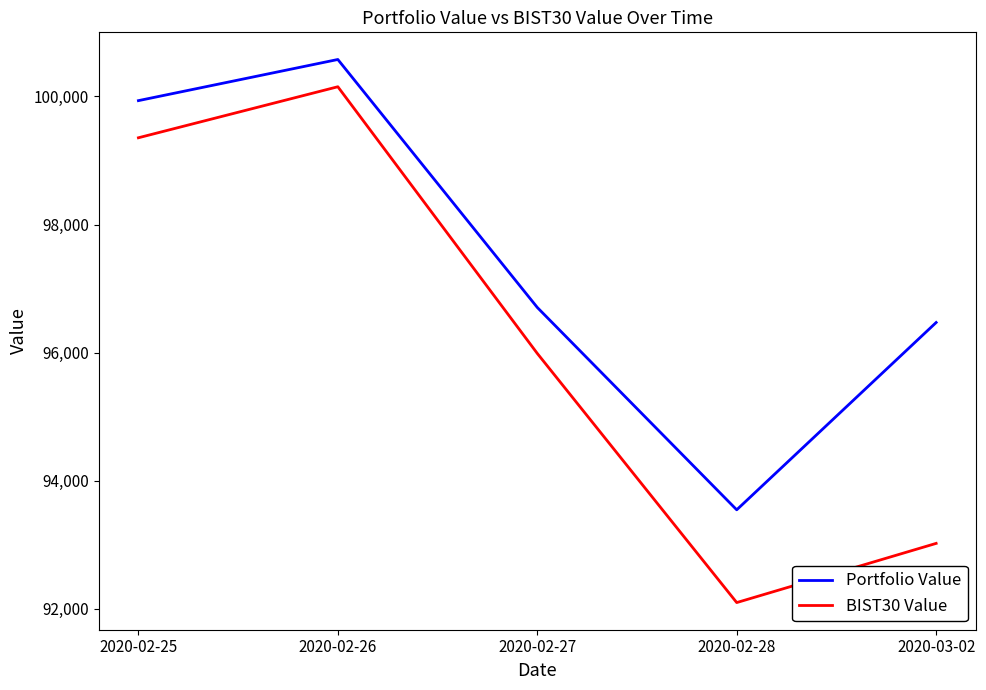

True or false: BIST30 Value and Portfolio Value intersect in this chart.

False